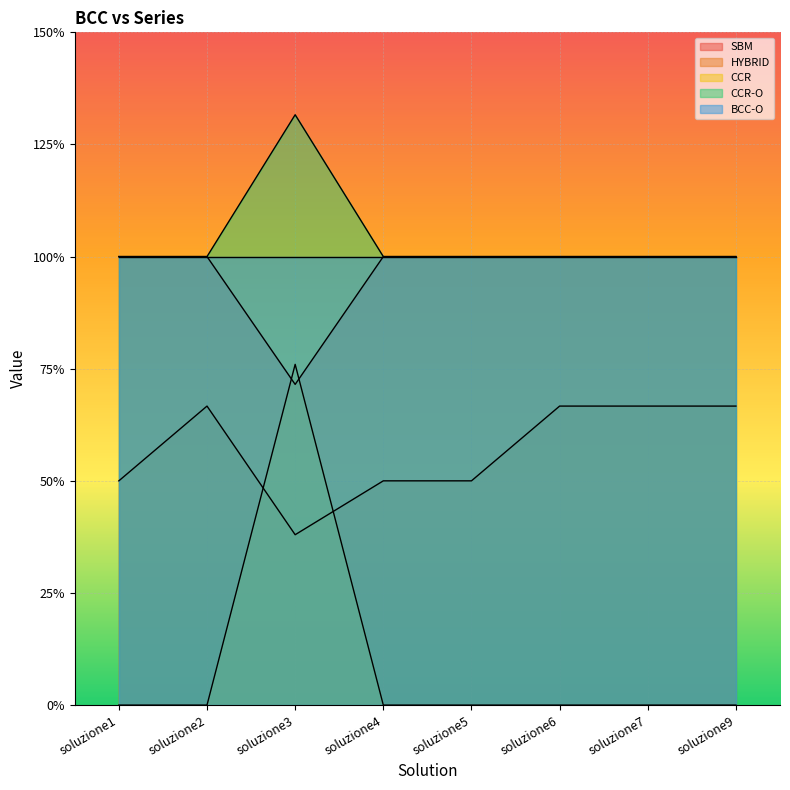

Between which two adjacent categories do SBM and CCR first intersect?

soluzione2 and soluzione3